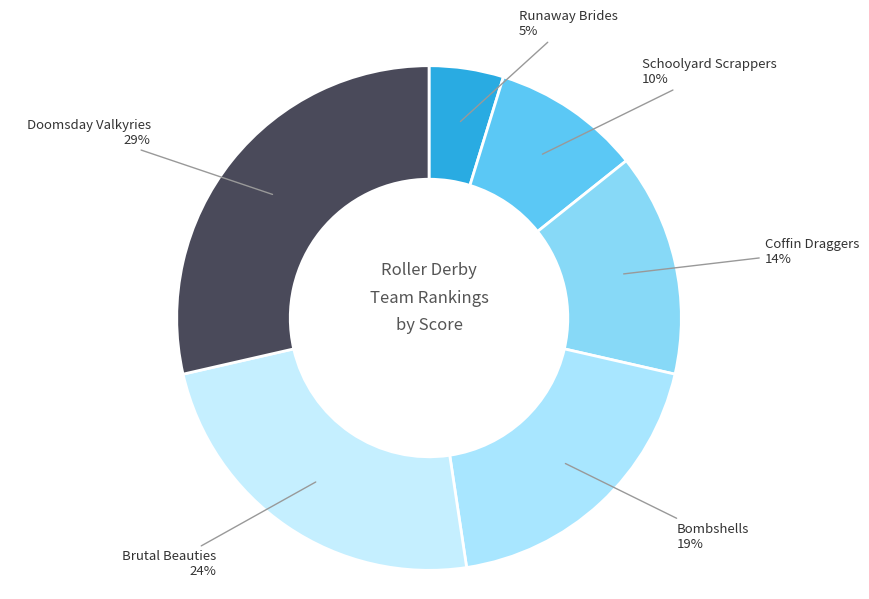

To the nearest percent, what percentage of the pie is Coffin Draggers?

14%